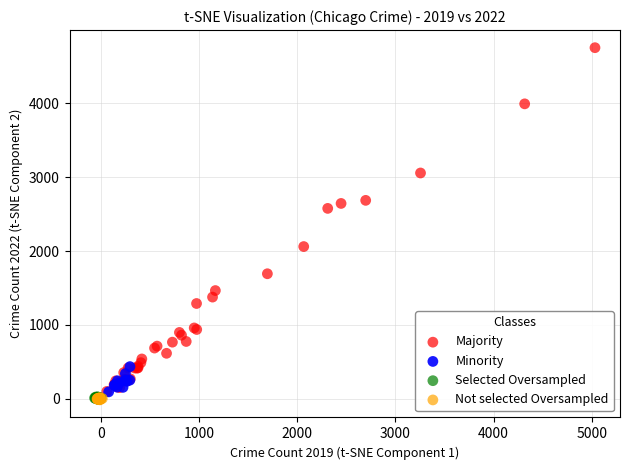

Which series contains the highest Y value?

Majority